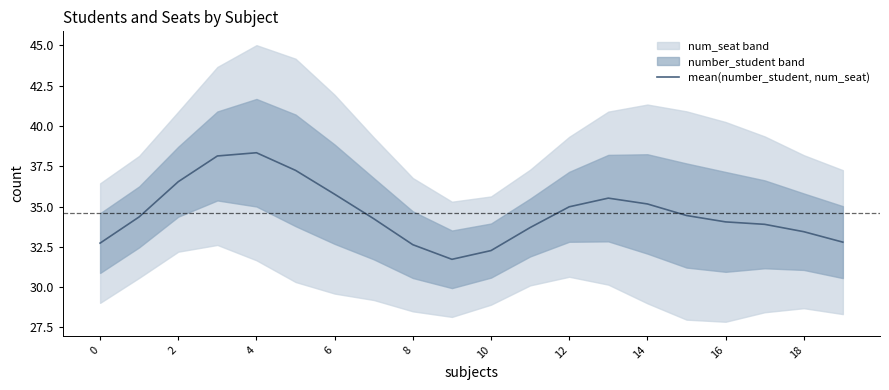

What is the lowest value of the mean(number_student, num_seat) series?

31.7